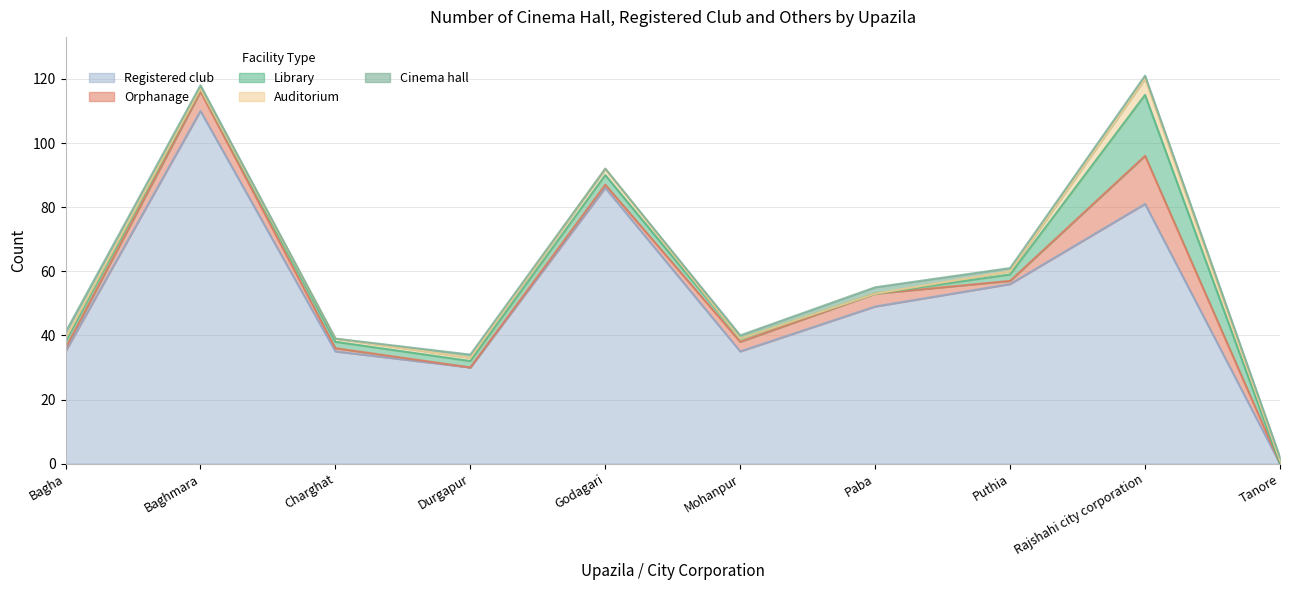

What value does the Auditorium series have at Rajshahi city corporation?

5